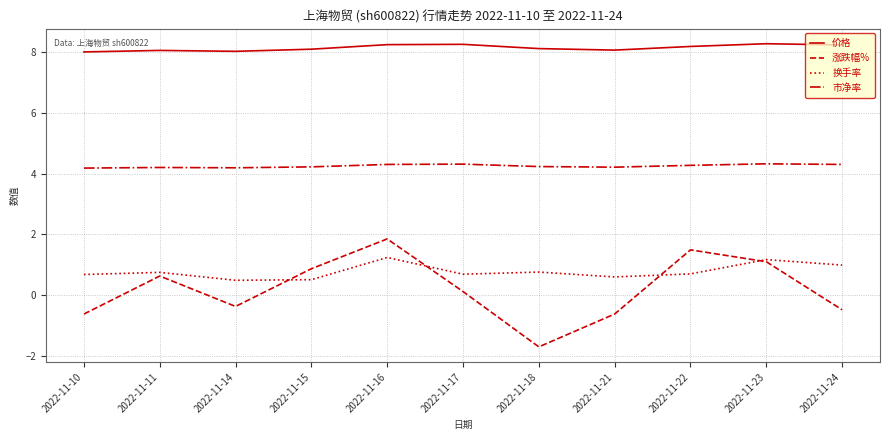

Which category has the highest value in the 涨跌幅% series?

2022-11-16